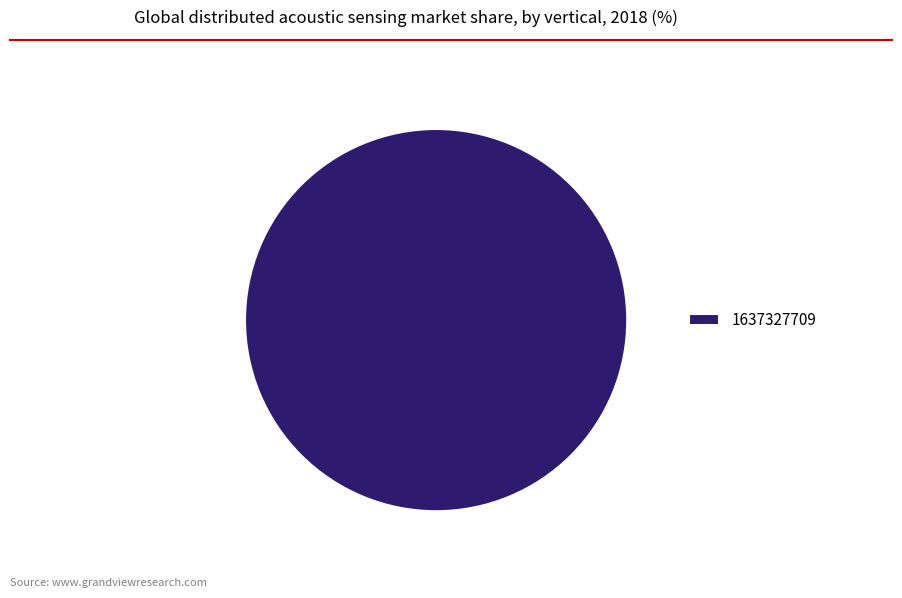

Does any single category account for the majority?

Yes